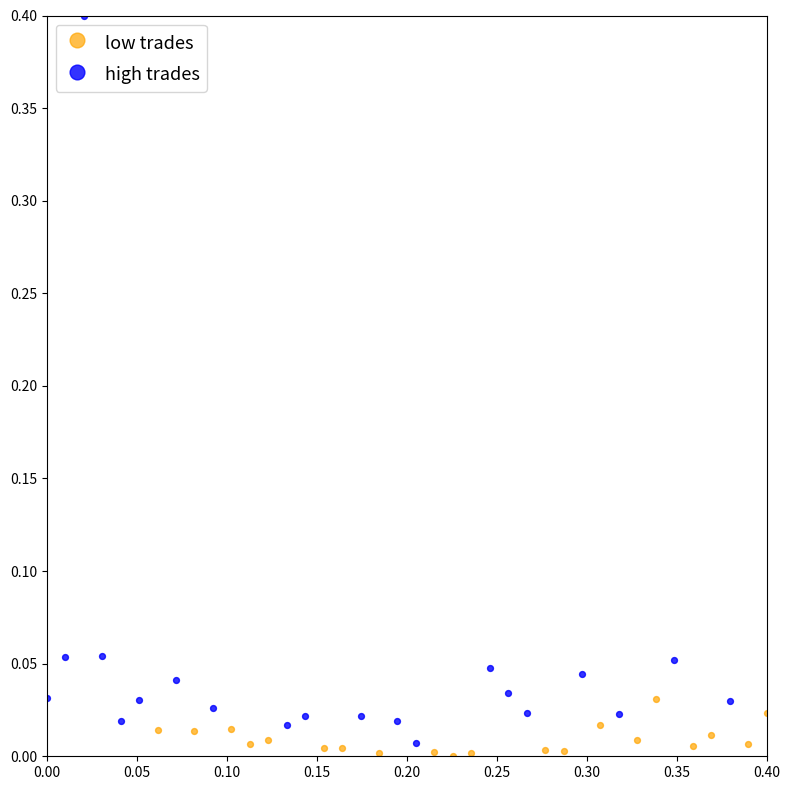

Which series has the largest Y range (max minus min)?

high trades